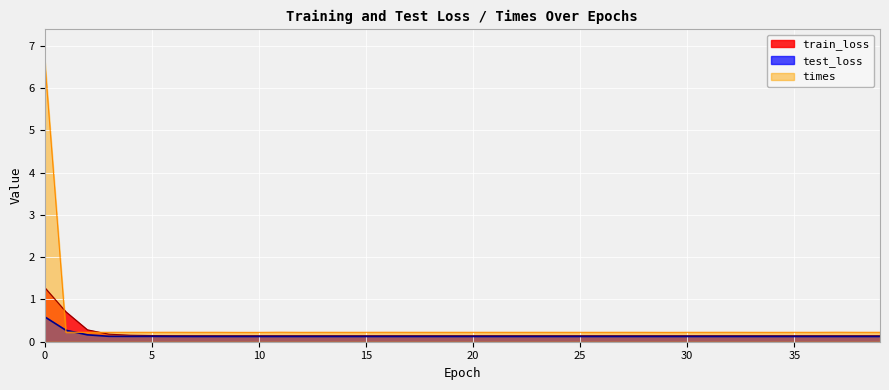

The value of times at 8 is 0.3. True or false?

False